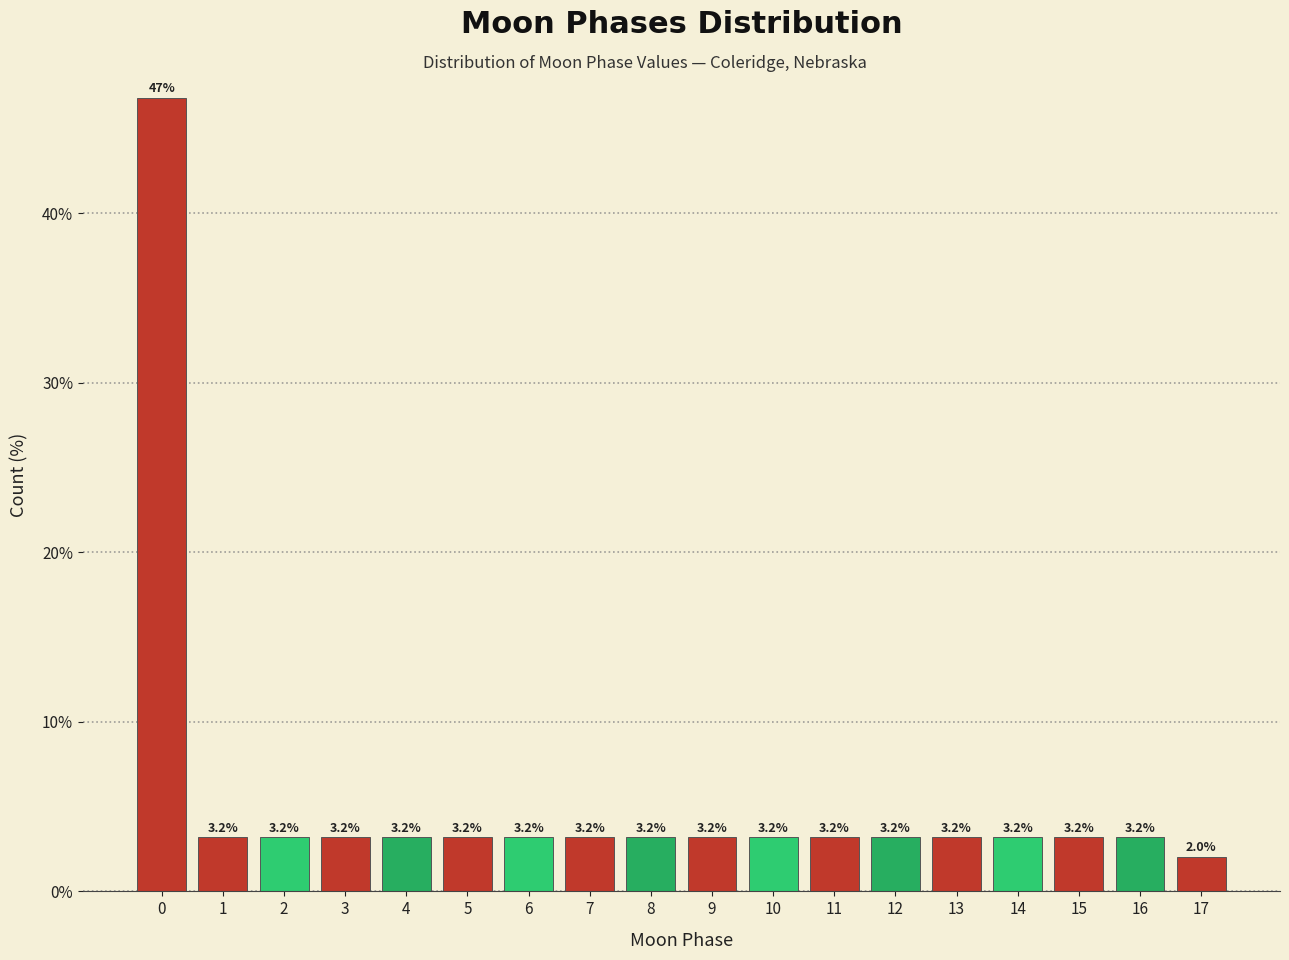

Reading left to right, extract all data points from this chart.

0=46.8	1=3.2	2=3.2	3=3.2	4=3.2	5=3.2	6=3.2	7=3.2	8=3.2	9=3.2	10=3.2	11=3.2	12=3.2	13=3.2	14=3.2	15=3.2	16=3.2	17=2.0